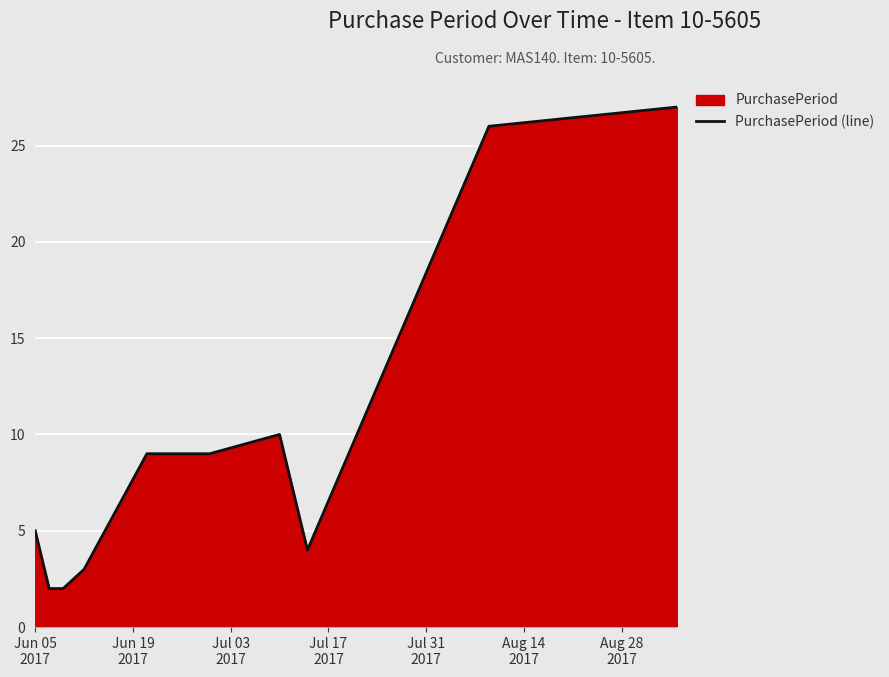

What is the greatest value displayed?

27